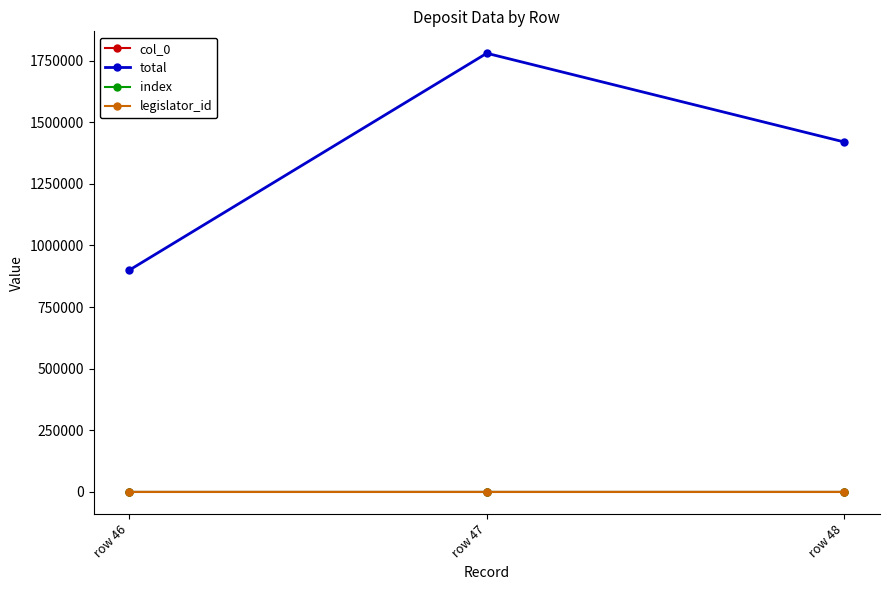

Which series has the widest spread of values?

total